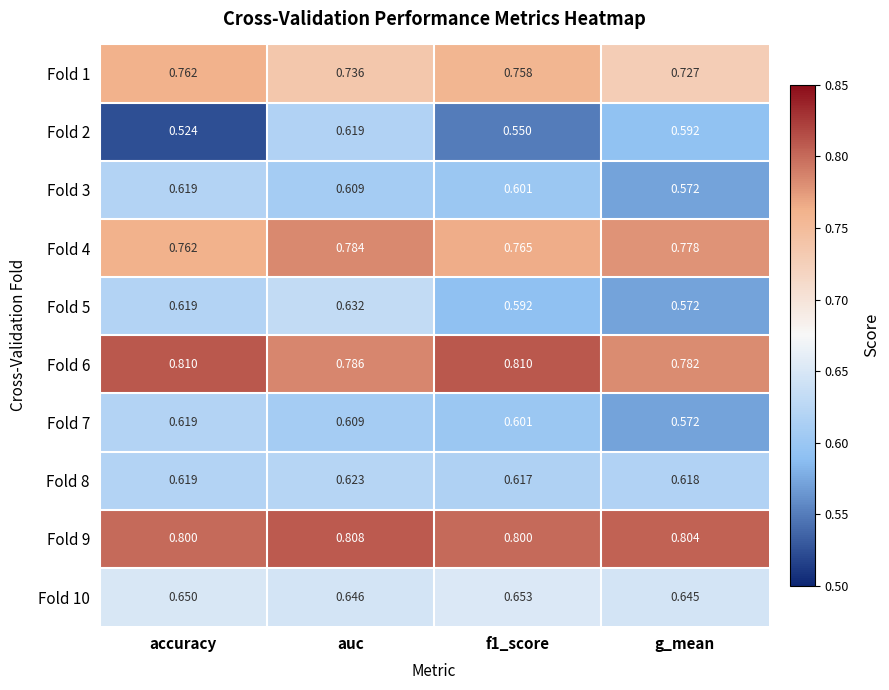

Which category has the lowest value in the Fold 1 series?

g_mean